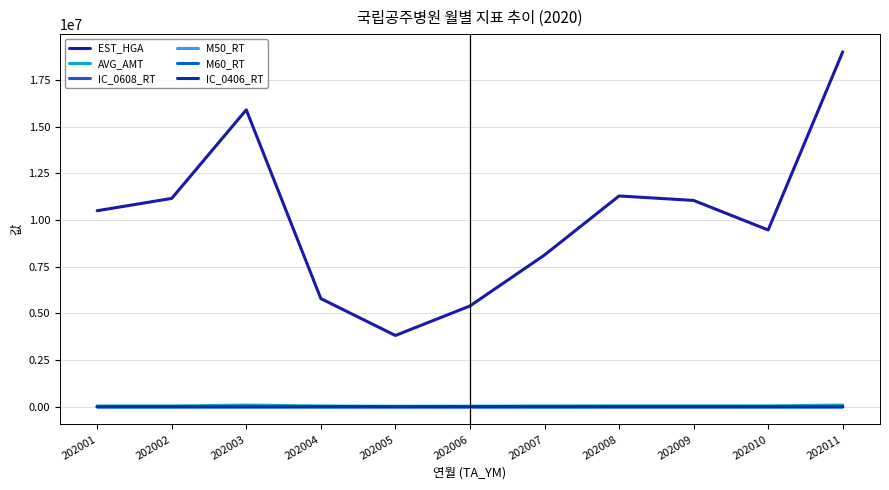

Is the value of IC_0608_RT at 202009 greater than the value of M50_RT at 202008?

No